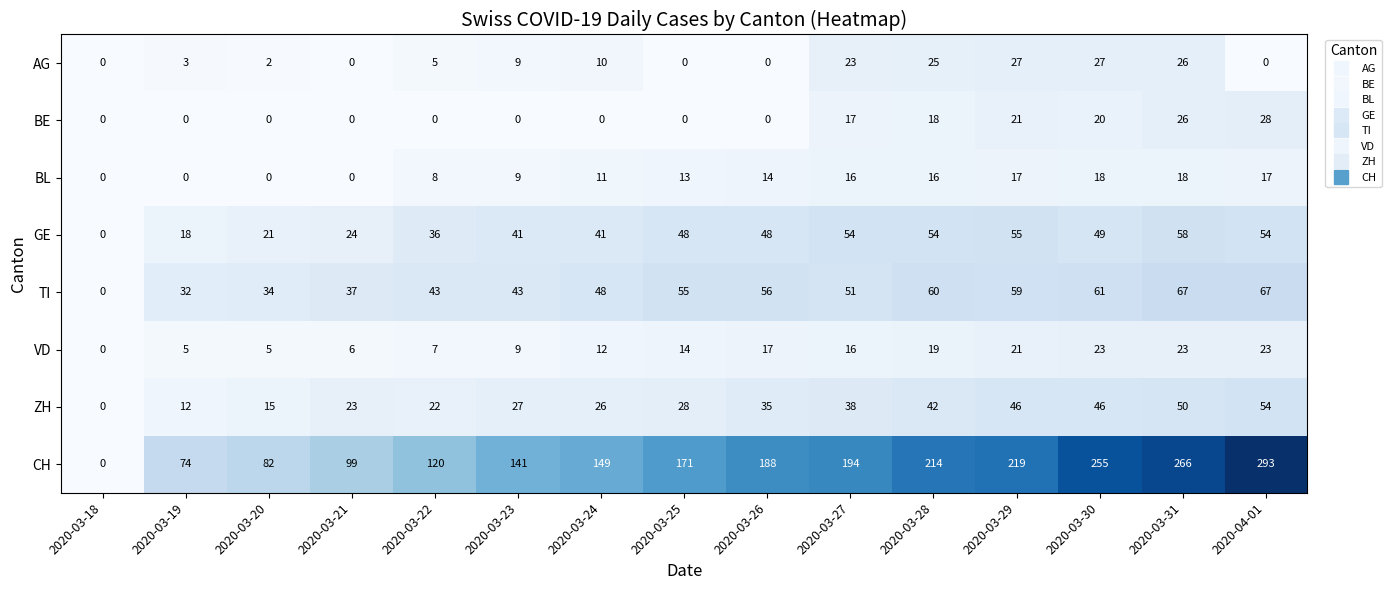

The AG series shows 27 at 2020-03-29. True or false?

True